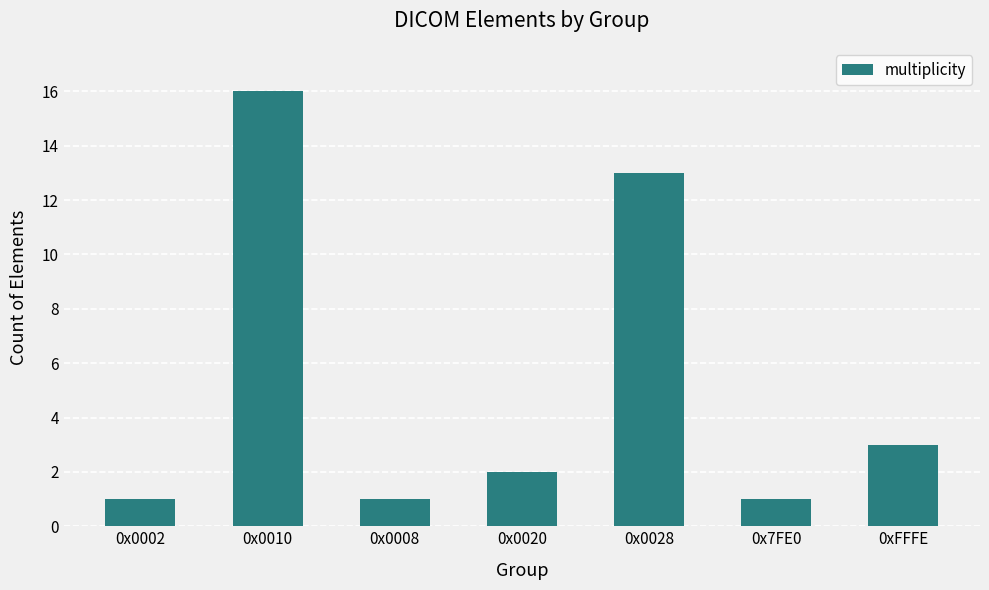

Count the number of data series in this chart.

1